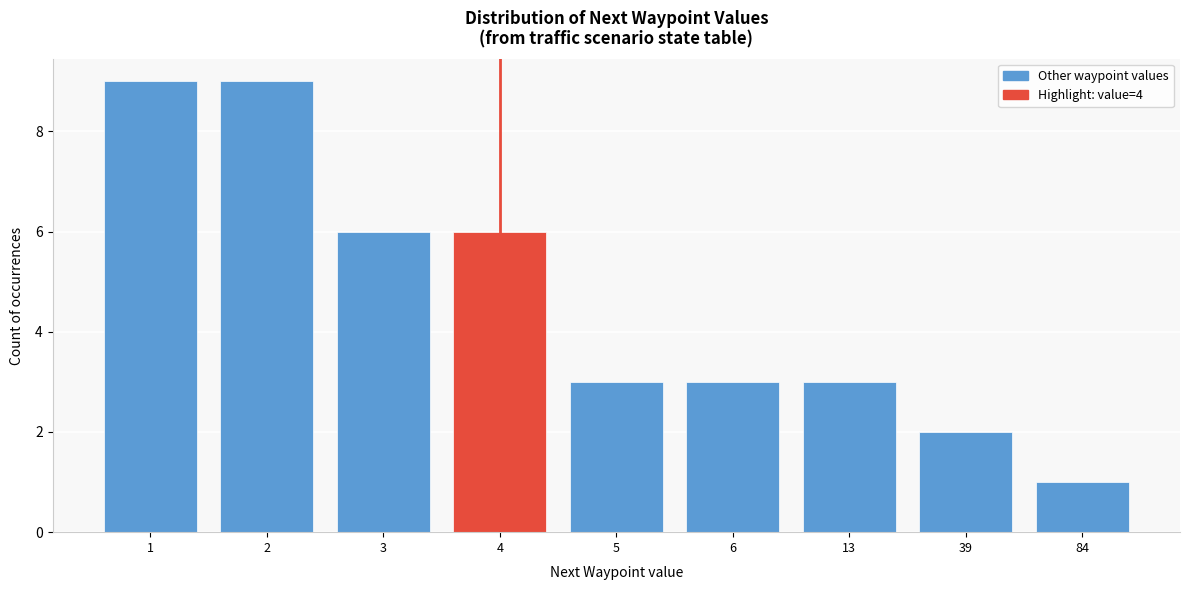

Reading right to left, transcribe all the data shown in this chart.

84=1	39=2	13=3	6=3	5=3	4=6	3=6	2=9	1=9